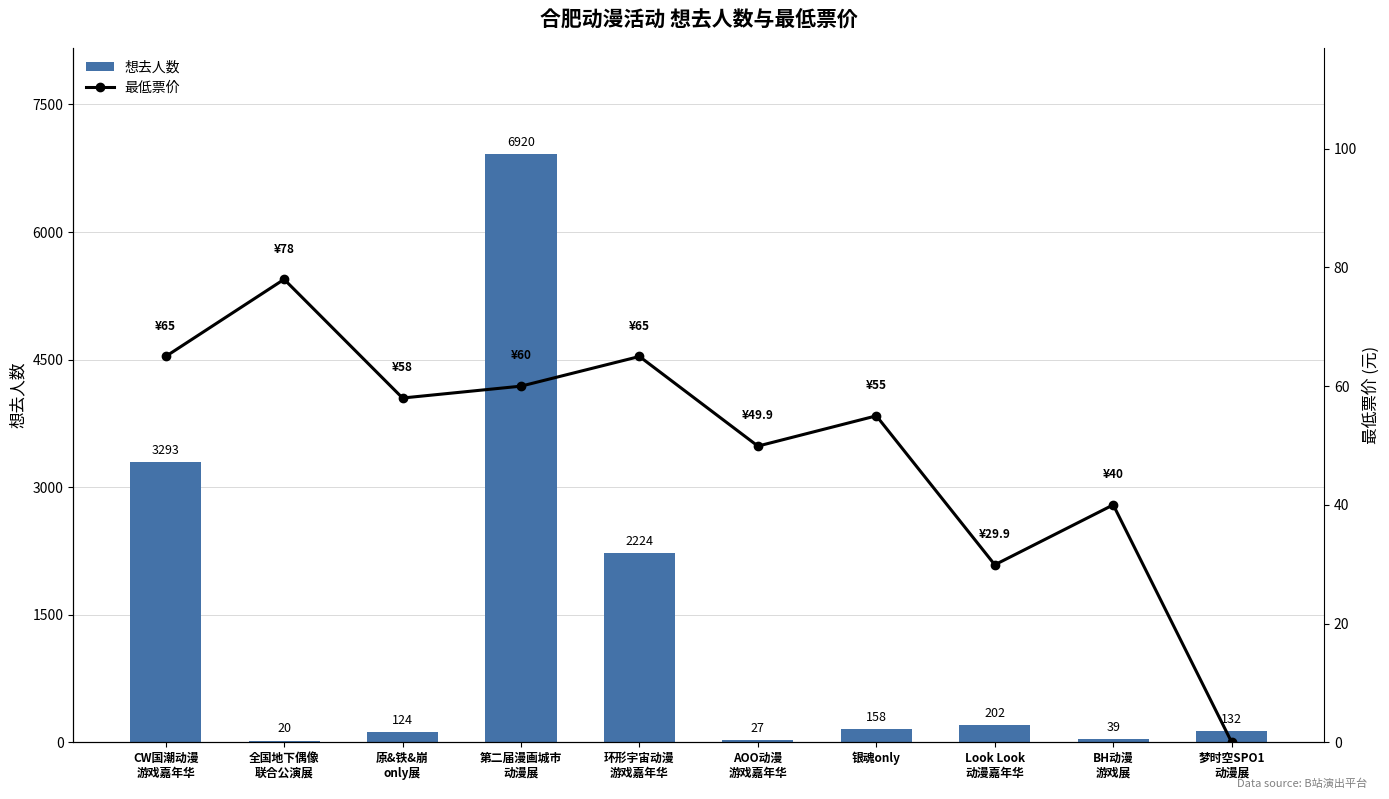

Is it true that 最低票价 equals 65.0 at 环形宇宙动漫
游戏嘉年华?

True